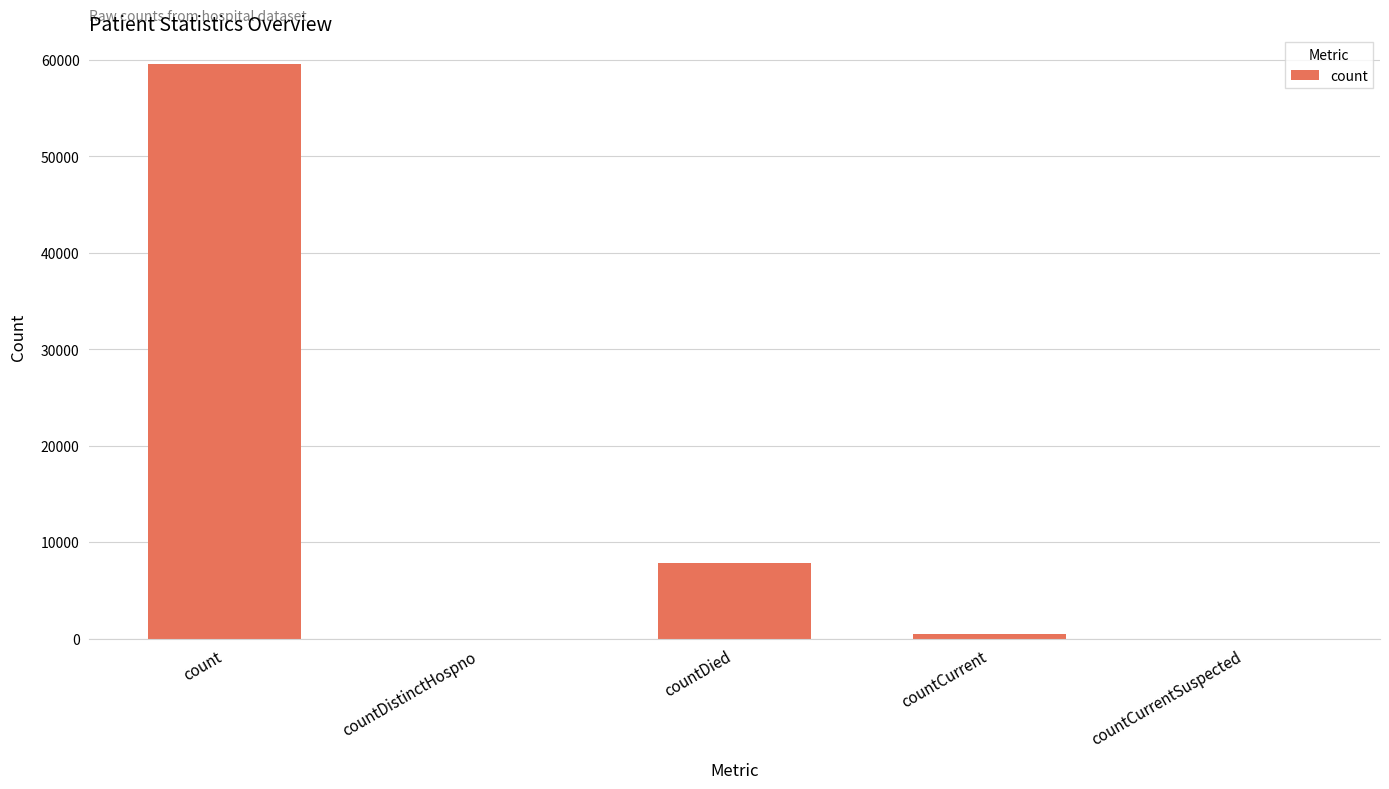

The chart shows a value of 34130 at countDistinctHospno. True or false?

False